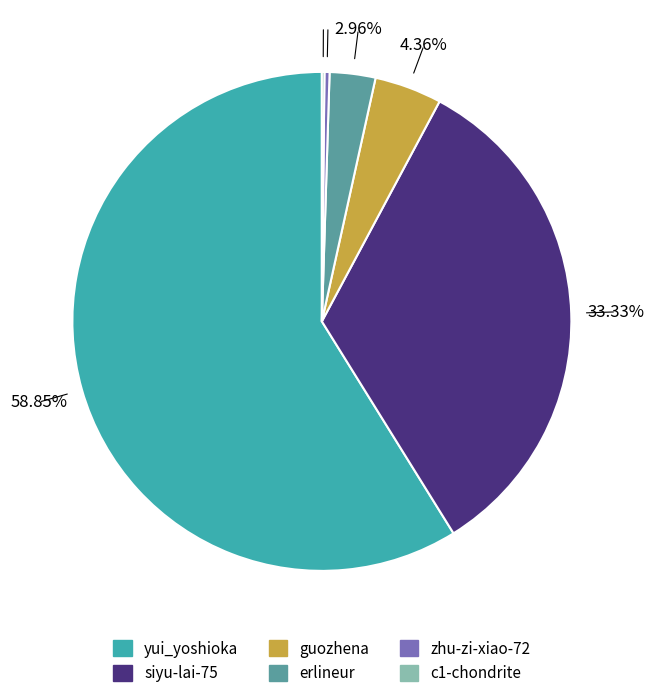

Which category has the biggest portion of the pie?

yui_yoshioka